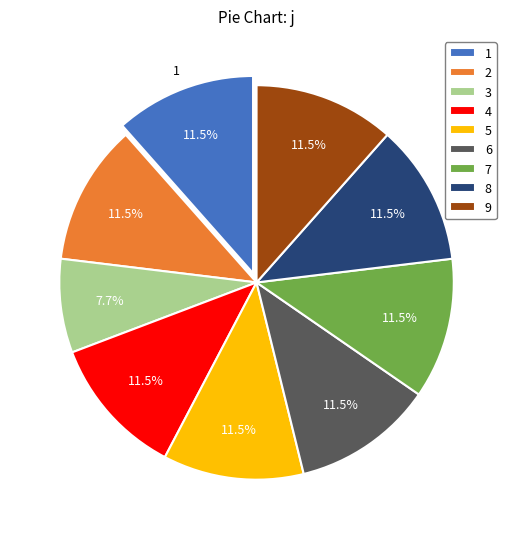

How many segments does this pie chart have?

9